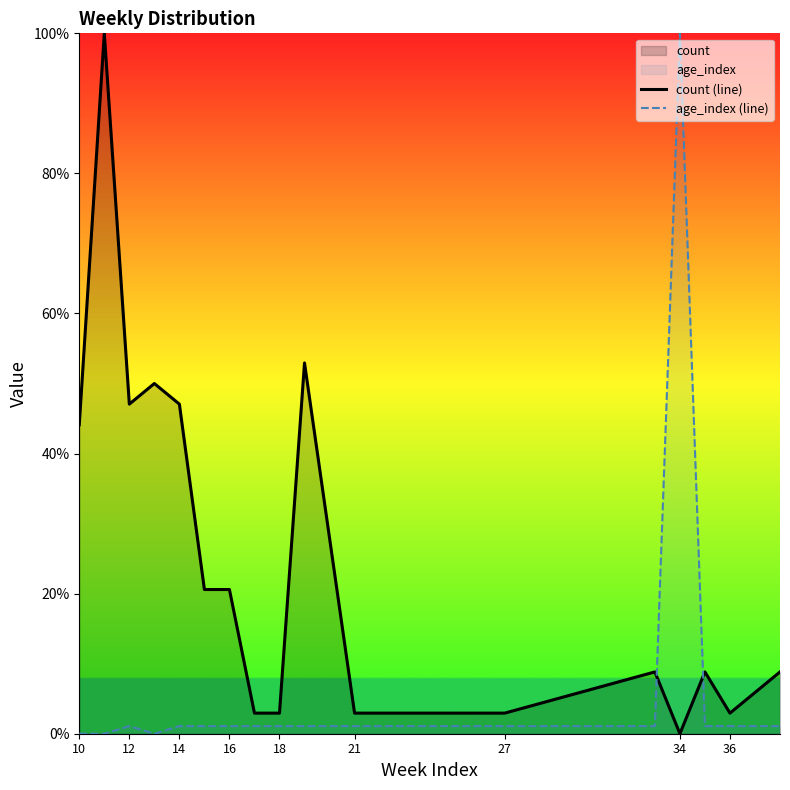

How many series are shown in this chart?

2